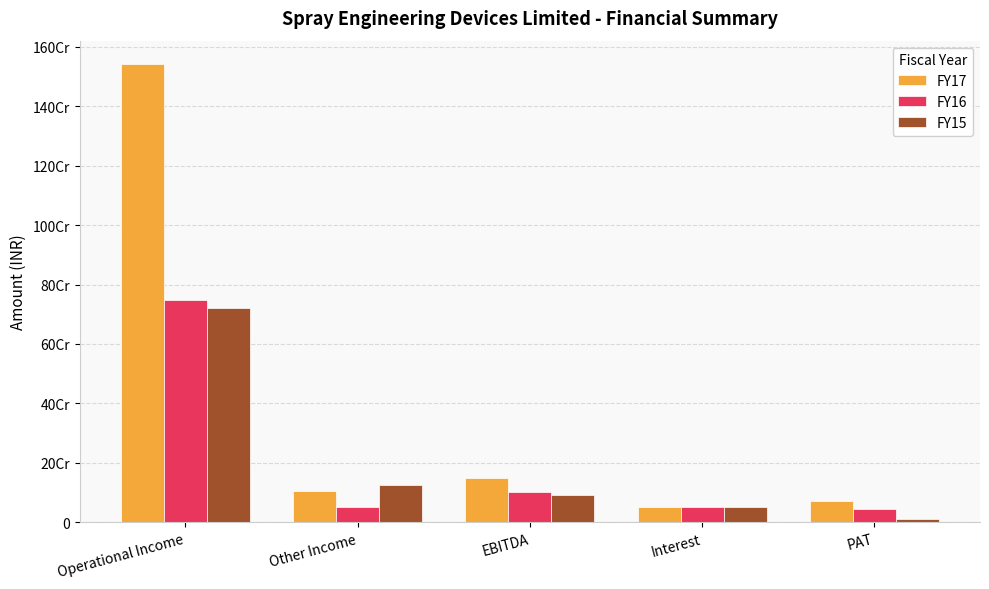

What are all the series names shown in the legend?

FY17, FY16, FY15